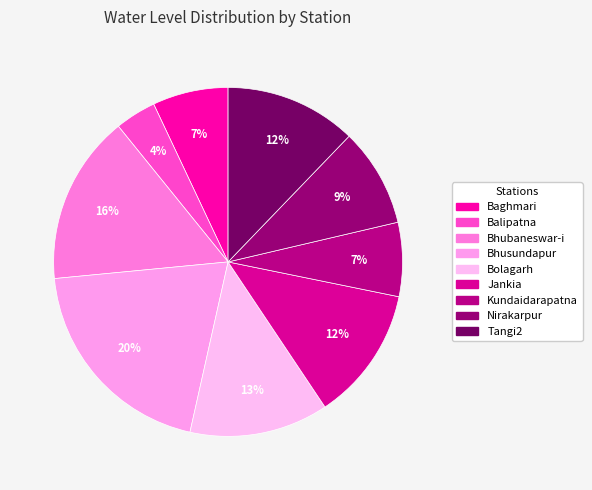

Between Kundaidarapatna and Bhubaneswar-i, which is larger?

Bhubaneswar-i